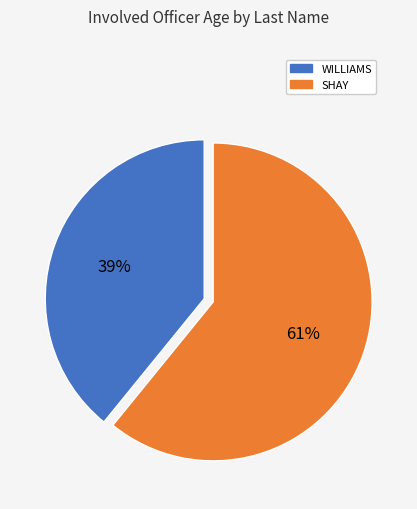

What percentage is the WILLIAMS slice, to the nearest percent?

39%